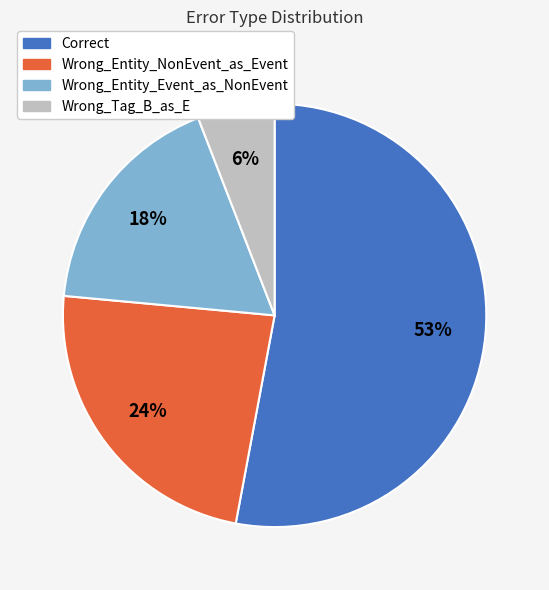

The Correct slice represents 63% of the pie. True or false?

False